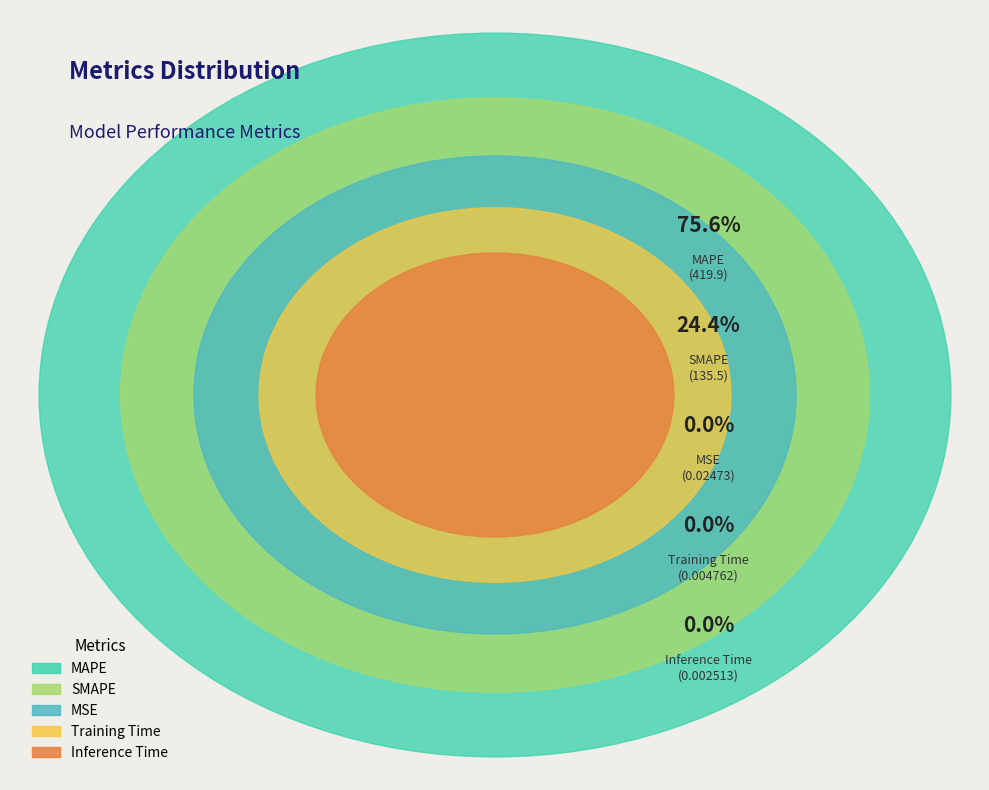

Is it true that SMAPE is 24% of the pie?

True